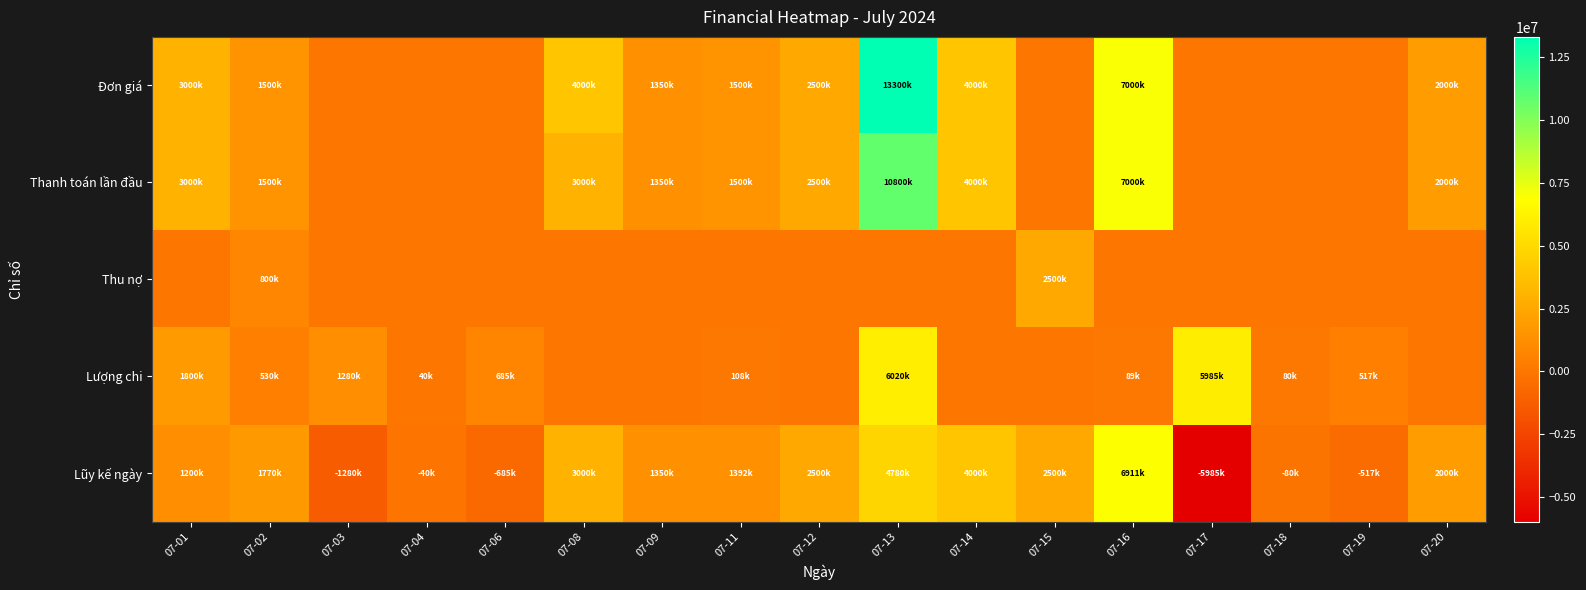

Reading left to right, extract all data points from this chart.

Đơn giá: 07-01=3000000	07-02=1500000	07-03=0	07-04=0	07-06=0	07-08=4000000	07-09=1350000	07-11=1500000	07-12=2500000	07-13=13300000	07-14=4000000	07-15=0	07-16=7000000	07-17=0	07-18=0	07-19=0	07-20=2000000
Thanh toán lần đầu: 07-01=3000000	07-02=1500000	07-03=0	07-04=0	07-06=0	07-08=3000000	07-09=1350000	07-11=1500000	07-12=2500000	07-13=10800000	07-14=4000000	07-15=0	07-16=7000000	07-17=0	07-18=0	07-19=0	07-20=2000000
Thu nợ: 07-01=0	07-02=800000	07-03=0	07-04=0	07-06=0	07-08=0	07-09=0	07-11=0	07-12=0	07-13=0	07-14=0	07-15=2500000	07-16=0	07-17=0	07-18=0	07-19=0	07-20=0
Lượng chi: 07-01=1800000	07-02=530000	07-03=1280000	07-04=40000	07-06=685000	07-08=0	07-09=0	07-11=108000	07-12=0	07-13=6020000	07-14=0	07-15=0	07-16=89000	07-17=5985000	07-18=80000	07-19=517000	07-20=0
Lũy kế ngày: 07-01=1200000	07-02=1770000	07-03=-1280000	07-04=-40000	07-06=-685000	07-08=3000000	07-09=1350000	07-11=1392000	07-12=2500000	07-13=4780000	07-14=4000000	07-15=2500000	07-16=6911000	07-17=-5985000	07-18=-80000	07-19=-517000	07-20=2000000